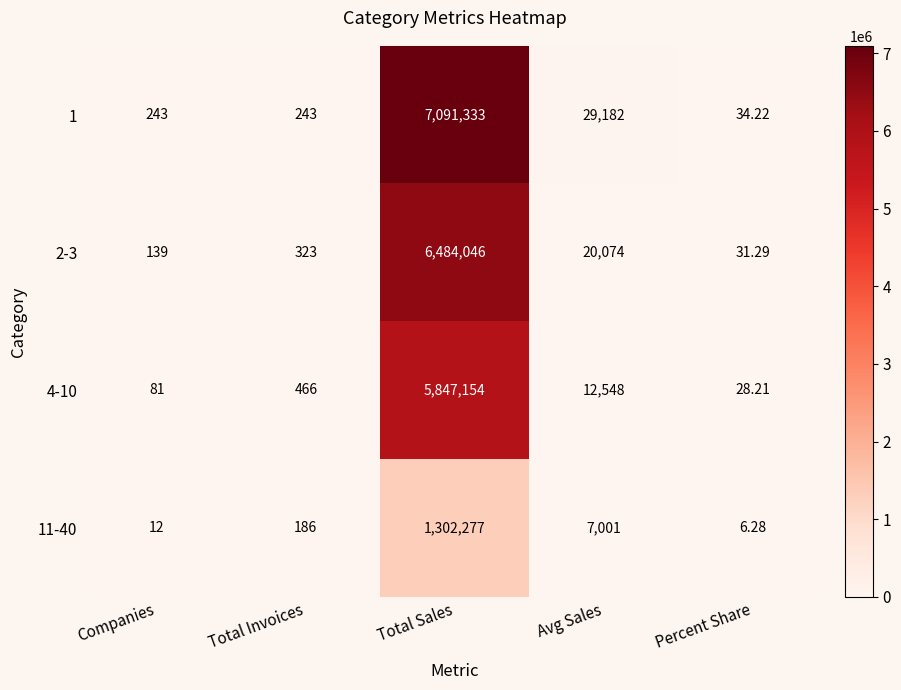

At which label is 1 closest to 3545683?

Avg Sales